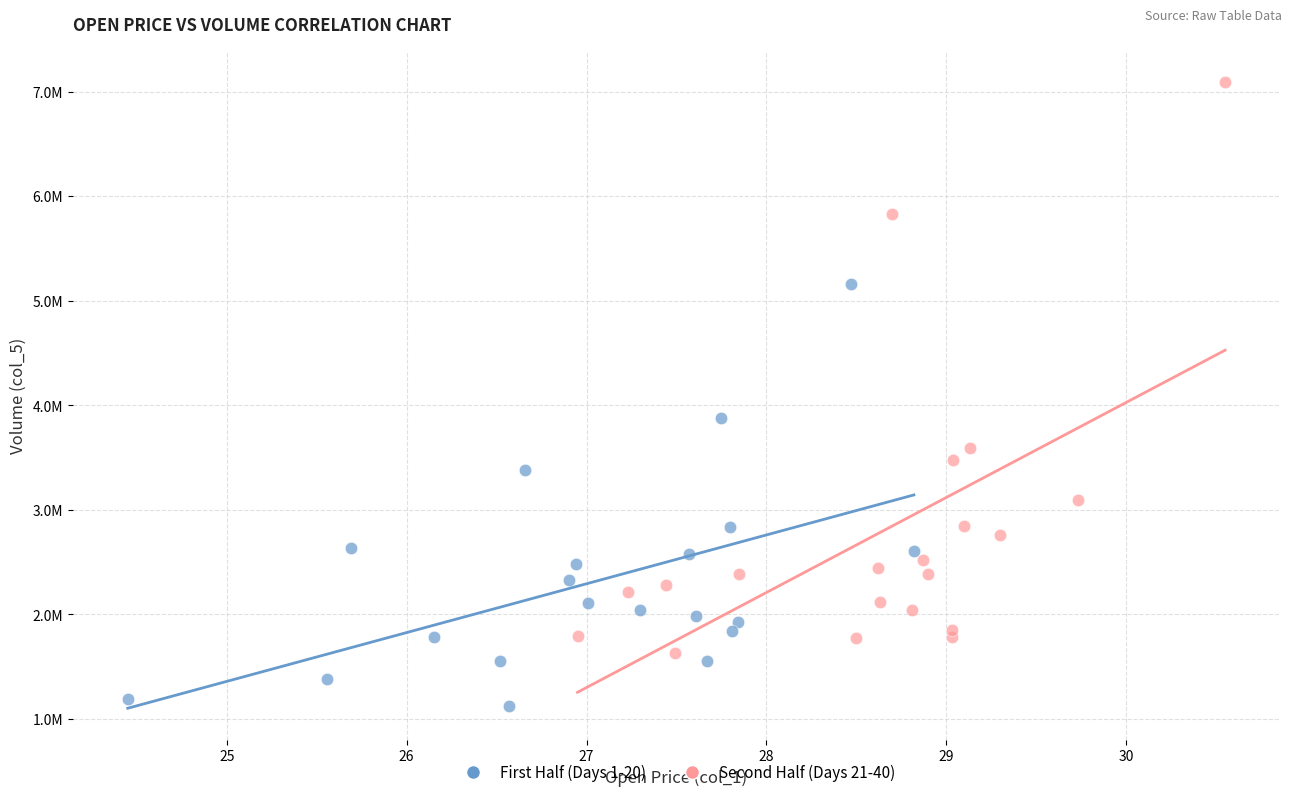

Which series contains the lowest Y value?

First Half (Days 1-20)